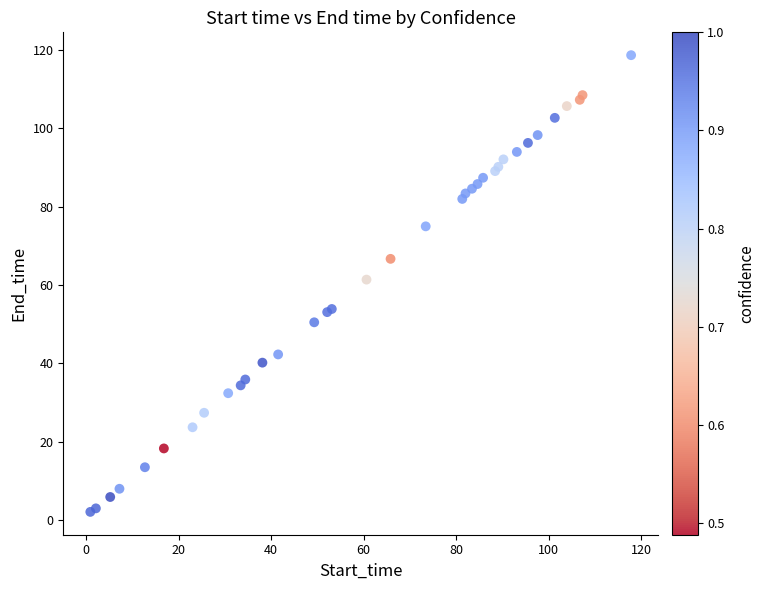

What Y value in the scatter plot is closest to 60?

61.4